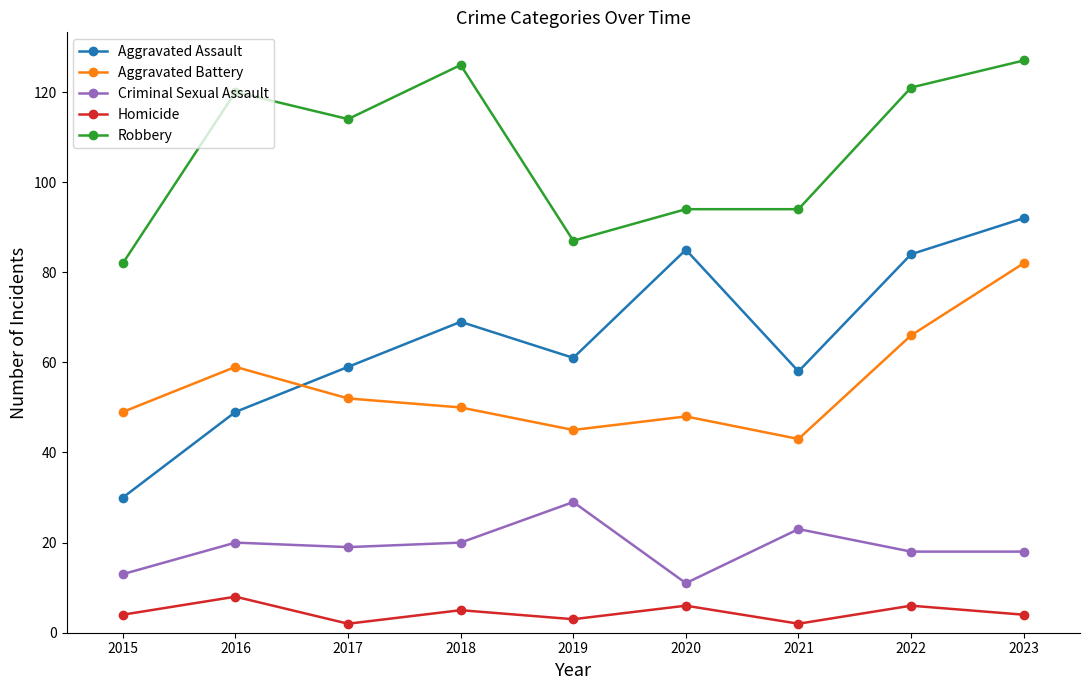

List the series in order of their peak value, highest first.

Robbery, Aggravated Assault, Aggravated Battery, Criminal Sexual Assault, Homicide